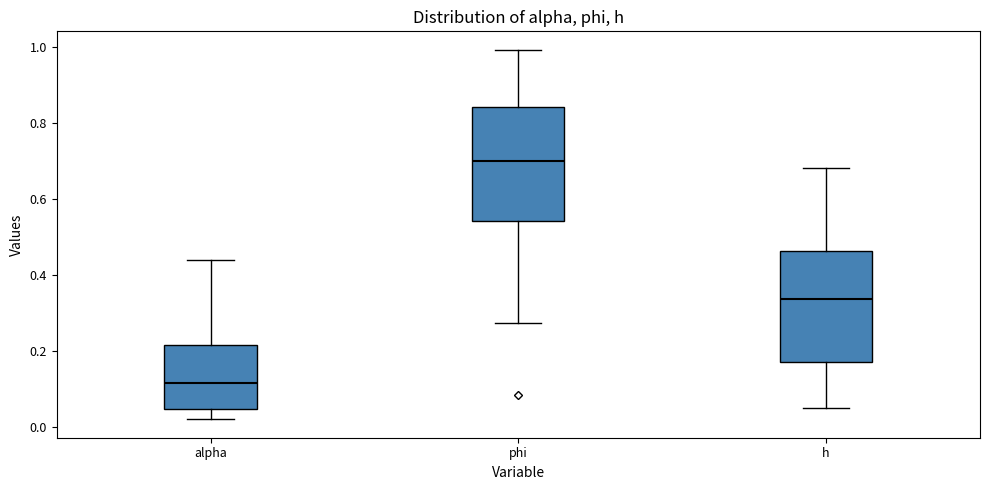

Which box has the highest median line?

phi